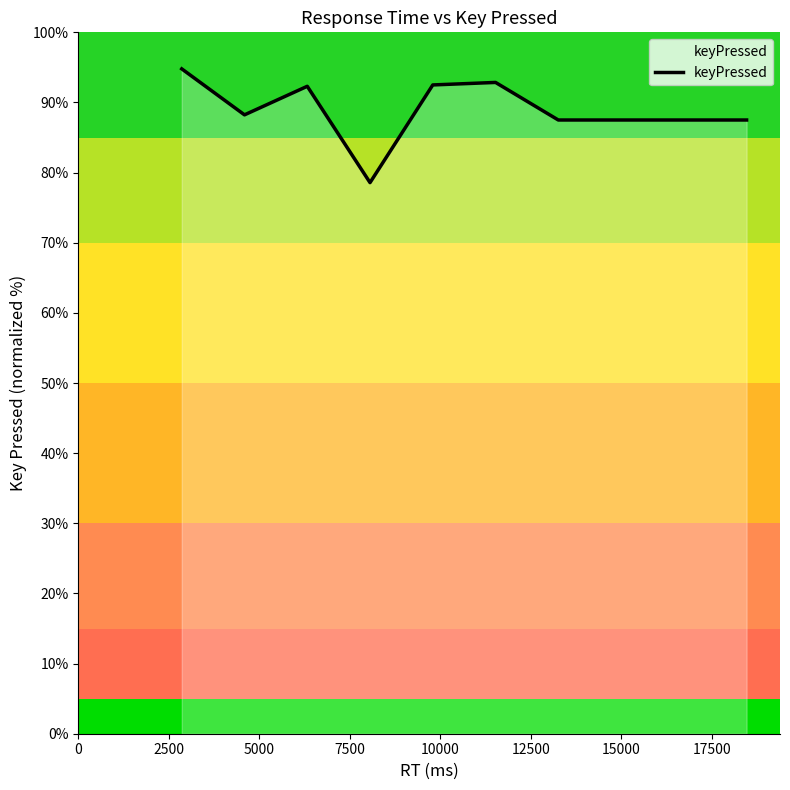

What is the minimum value shown in the chart?

78.6